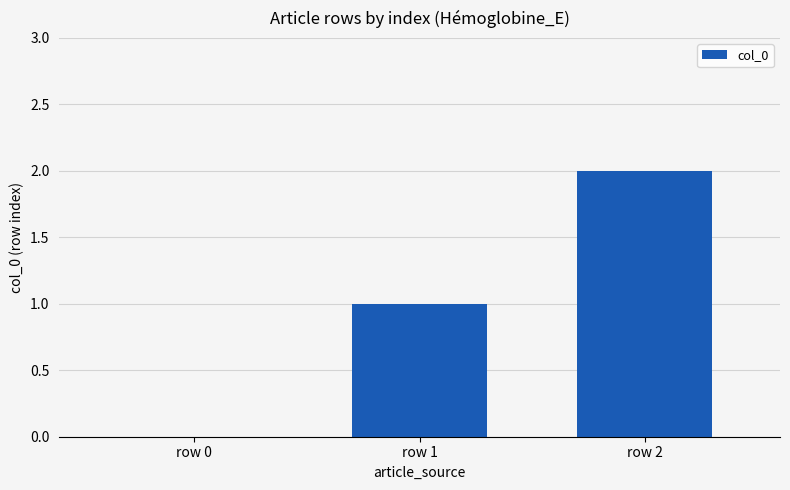

How many series are shown in this chart?

1